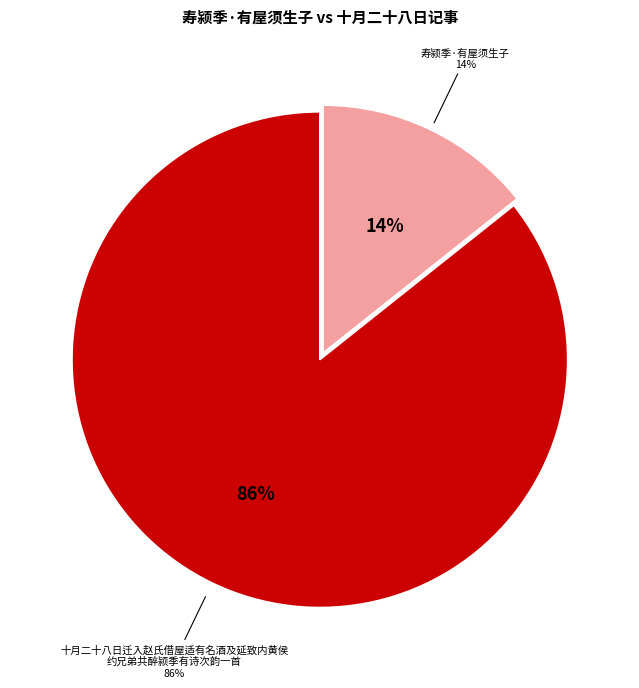

To the nearest percent, what is the average slice percentage?

50%